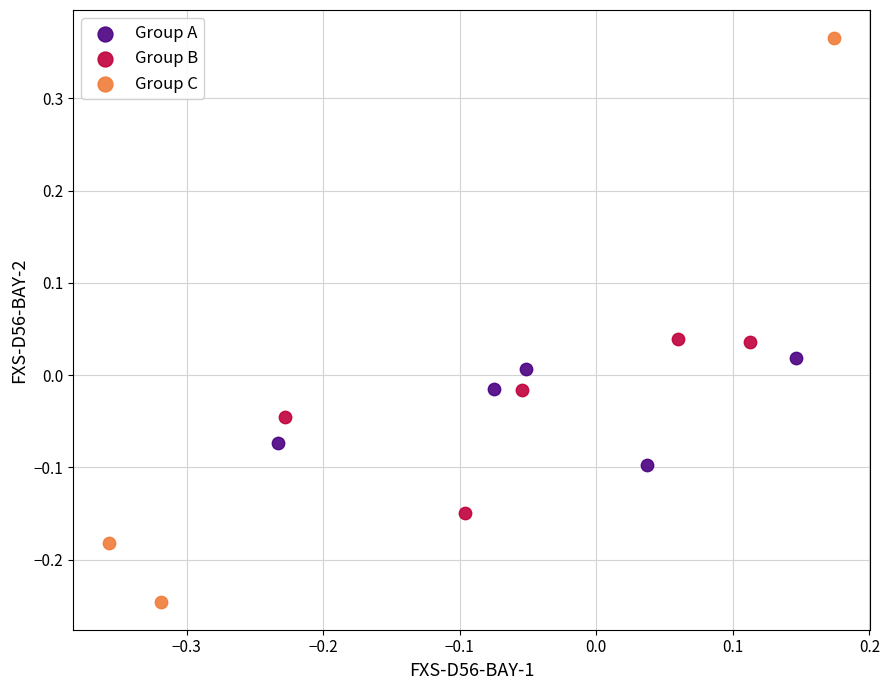

Which series has the widest spread of Y values?

Group C